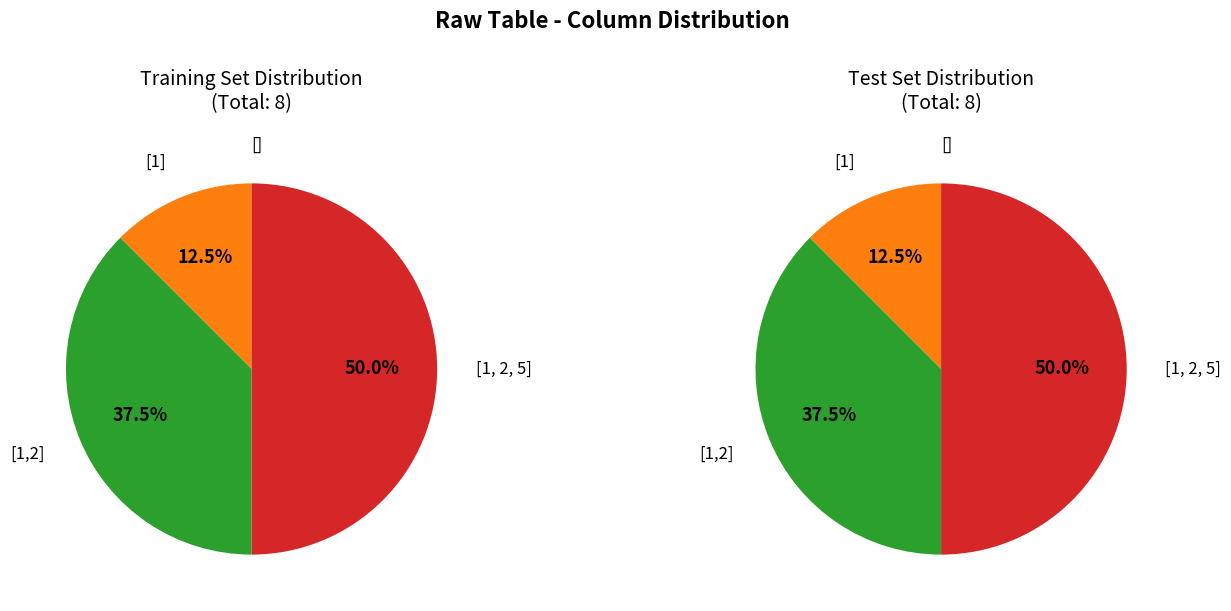

Between [1] and [1,2], which is larger?

[1,2]